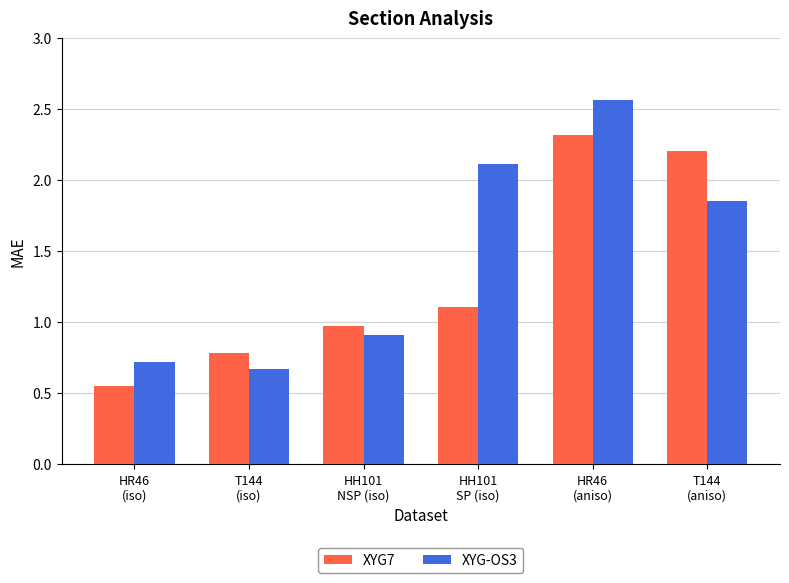

Where does the XYG7 series first go above 1?

HH101
SP (iso)